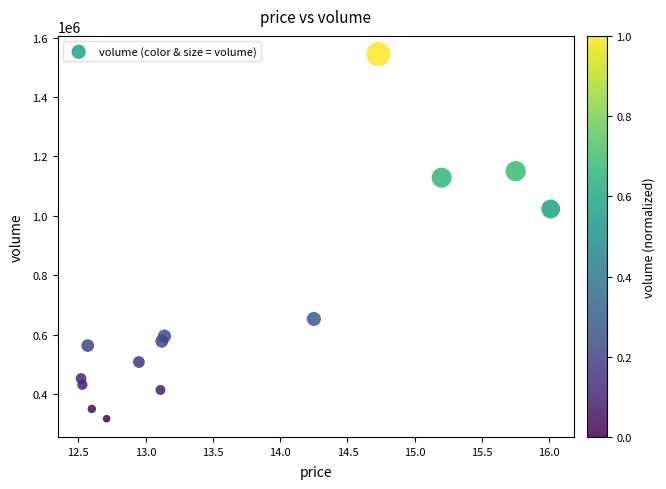

What Y value in the scatter plot is closest to 930675?

1022993